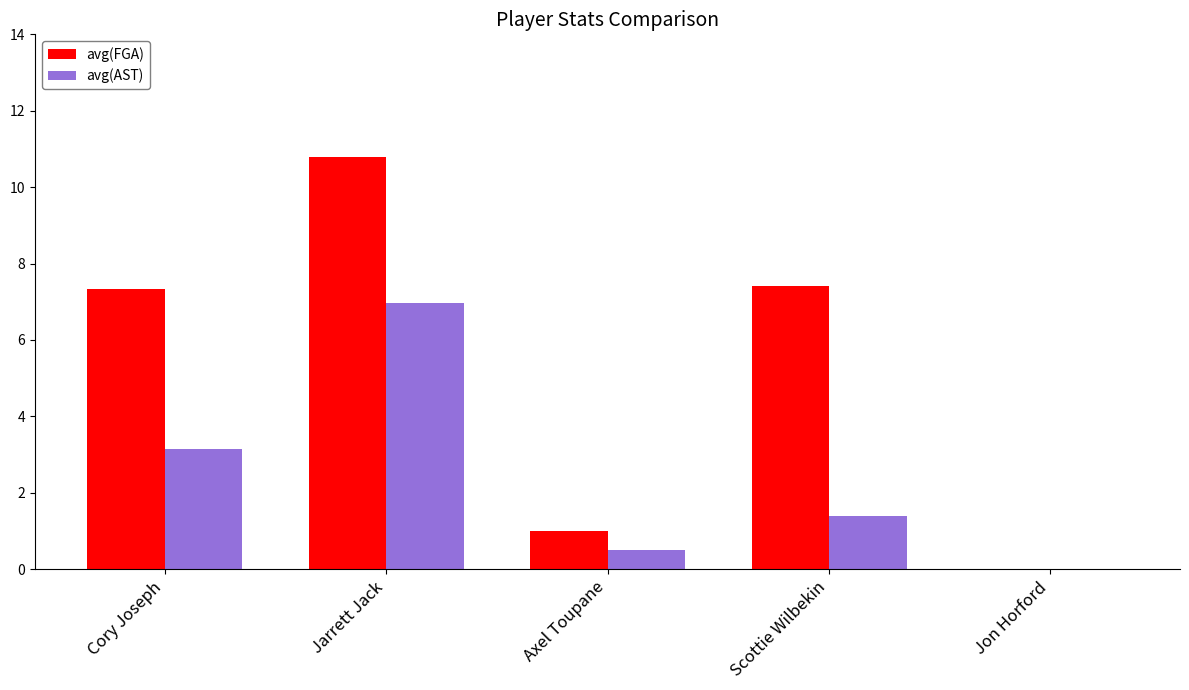

How many values in the avg(AST) series exceed 1?

3